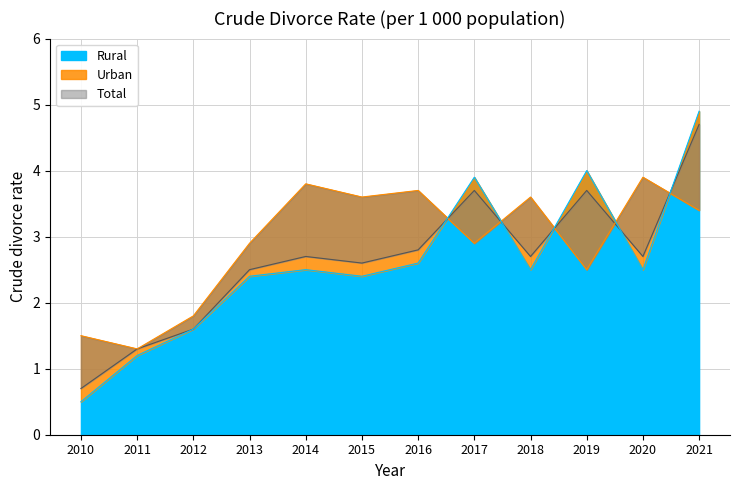

What is the minimum value shown in the chart?

0.5